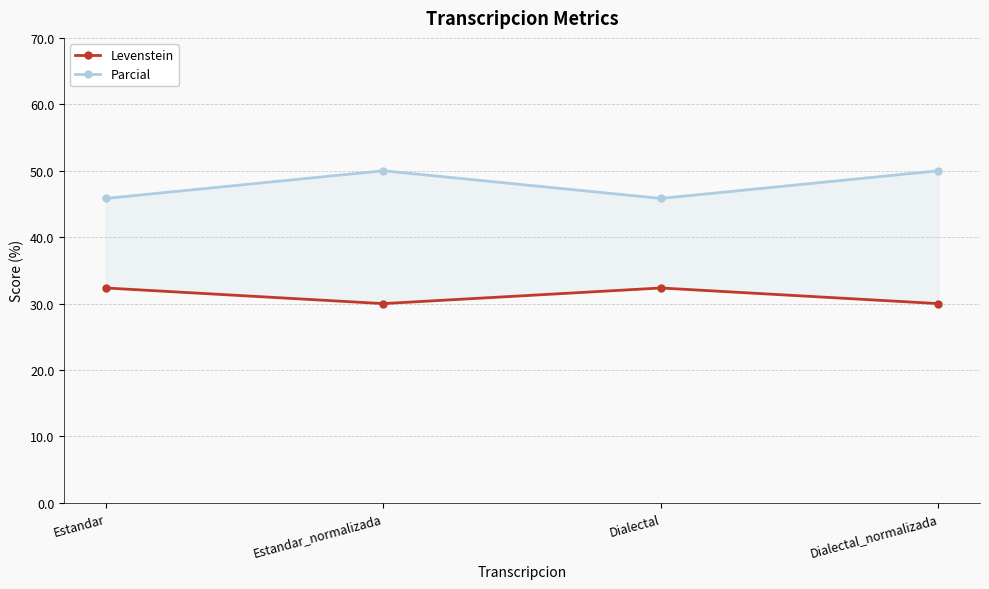

At which category is the sum across all series the highest?

Estandar_normalizada